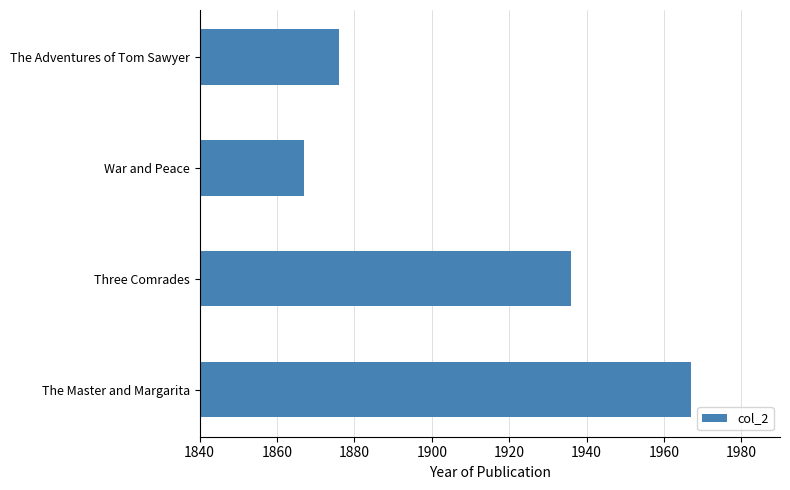

What is the ratio of the value at Three Comrades to the value at The Master and Margarita?

1.0